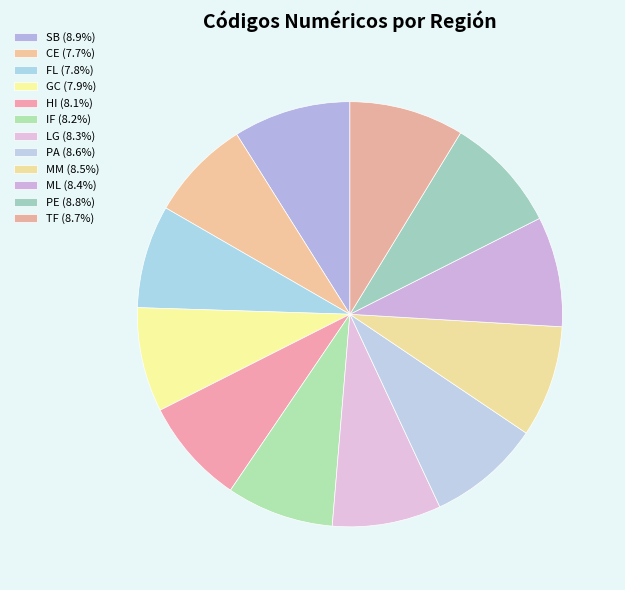

How many slices are in this pie chart?

12